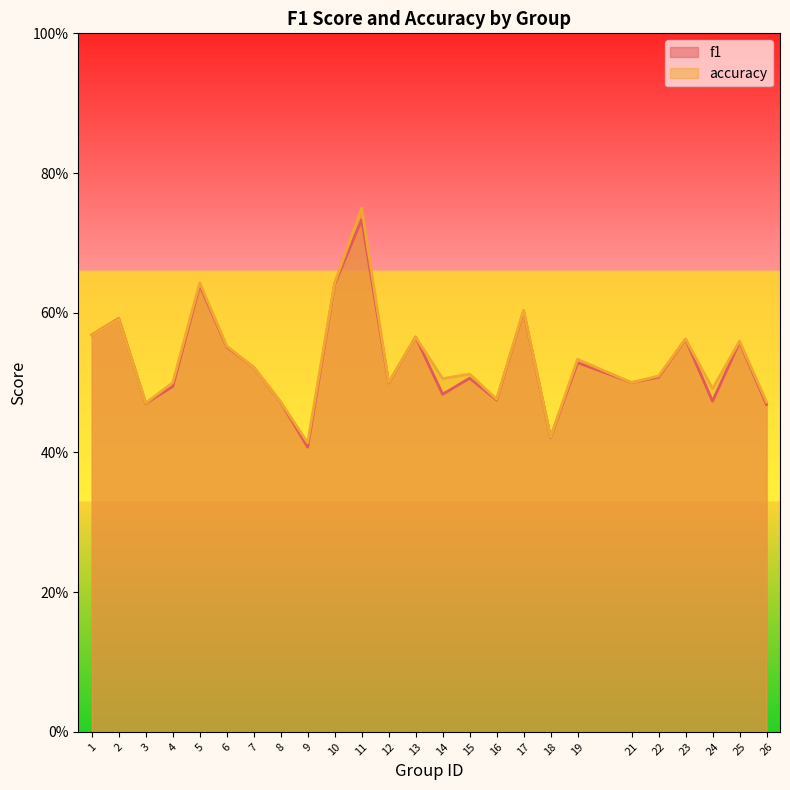

The f1 series shows 0.1 at 16. True or false?

False